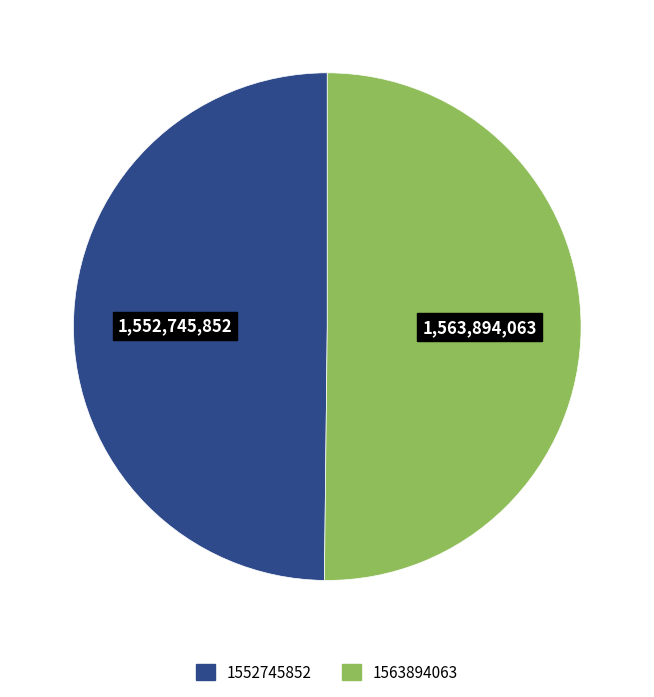

Count the number of slices in the pie.

2